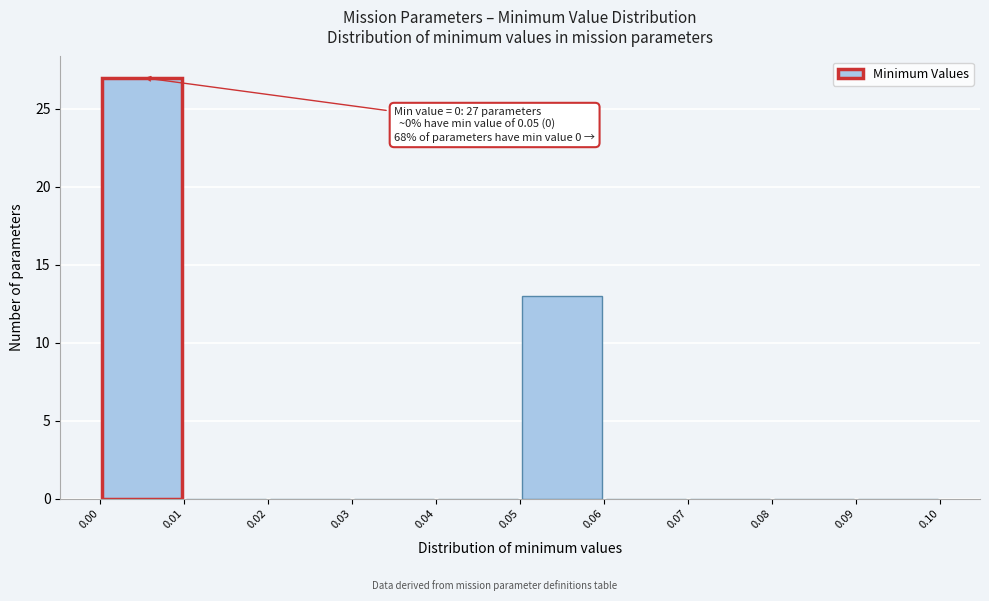

Over which range of the x-axis is the bar tallest?

0.00 to 0.01